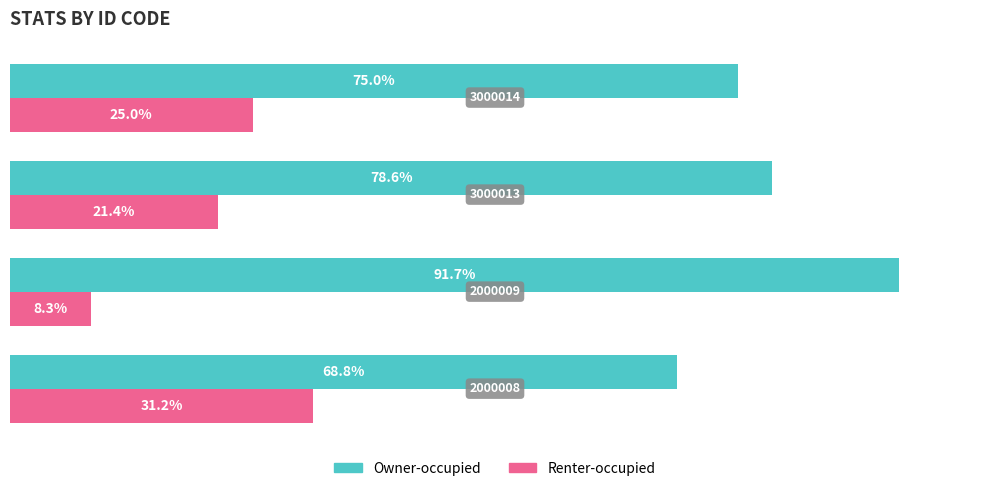

Which series has the largest total across all categories?

Owner-occupied